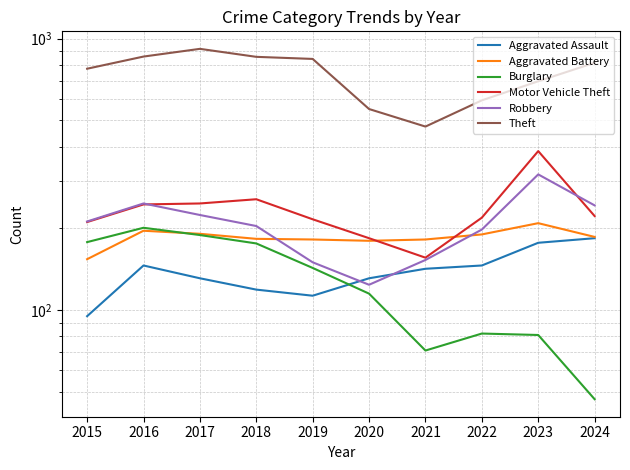

In Aggravated Assault, how many points are higher than both neighbors (excluding endpoints)?

1